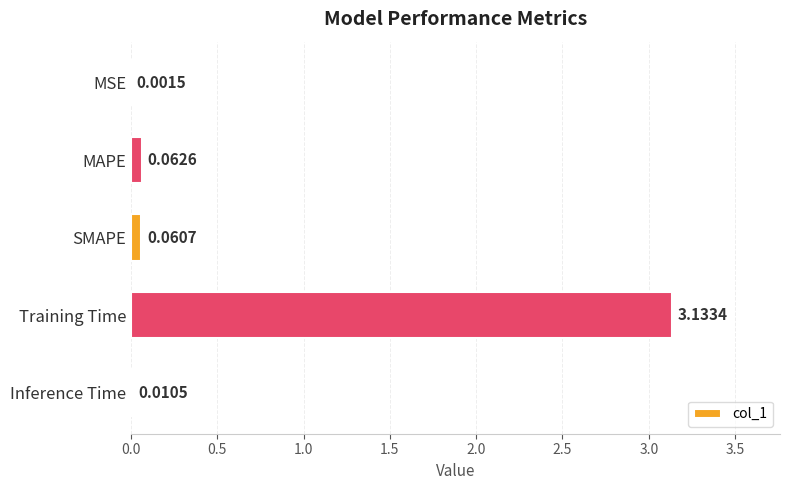

What is the change in value from SMAPE to Training Time?

+3.1